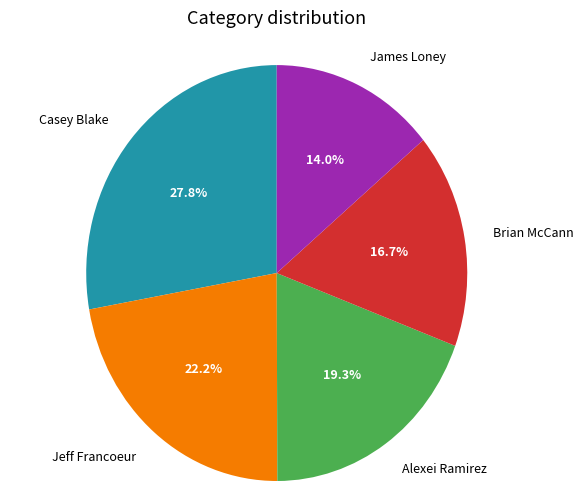

Count the number of slices in the pie.

5